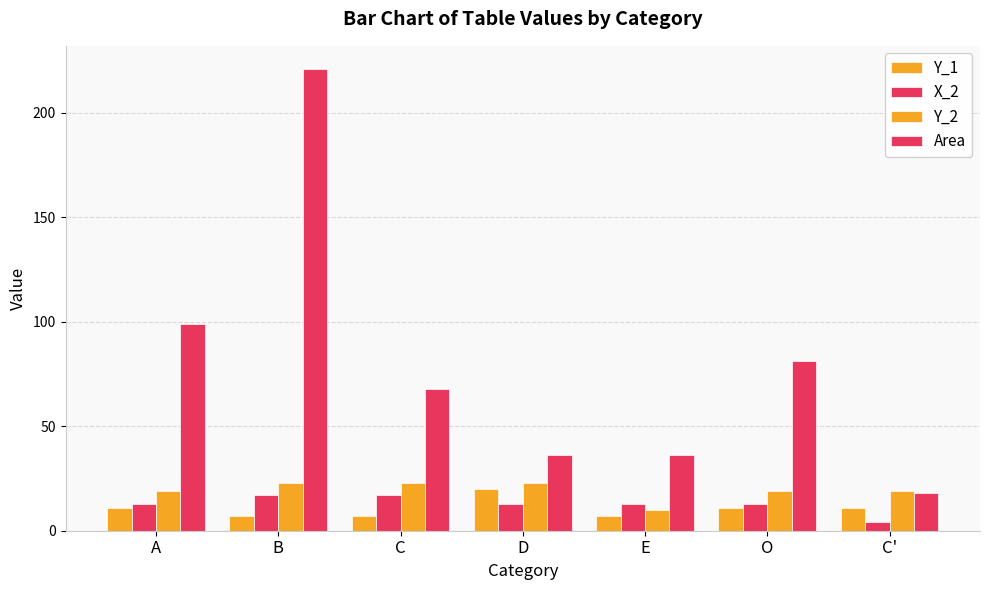

Rank the series at C' from lowest to highest value.

X_2, Y_1, Area, Y_2